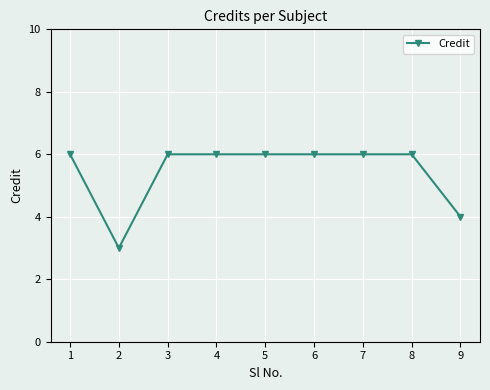

What is the smallest value displayed?

3